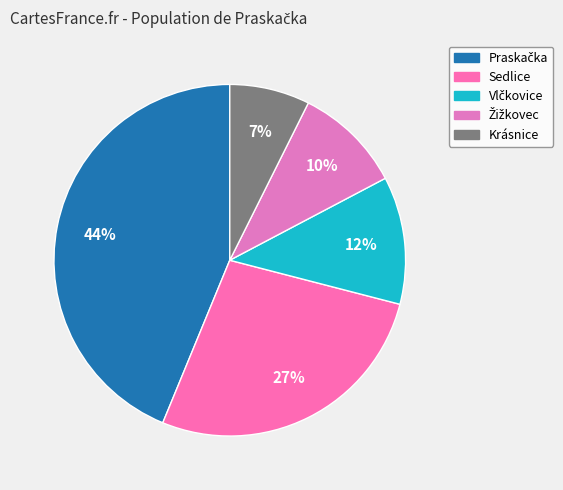

What is the largest slice in the pie chart?

Praskačka